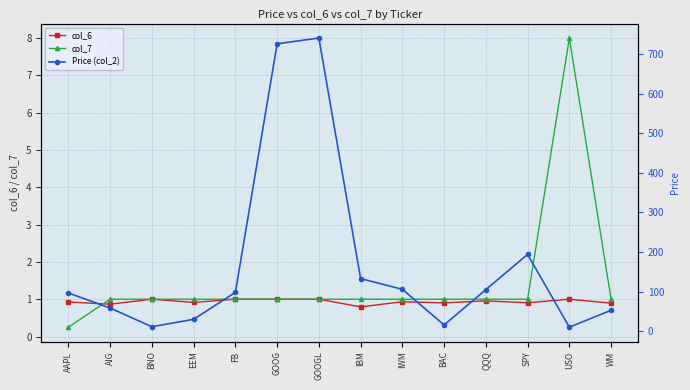

Reading left to right, extract all data points from this chart.

col_6: AAPL=0.9	AIG=0.9	BNO=1.0	EEM=0.9	FB=1.0	GOOG=1.0	GOOGL=1.0	IBM=0.8	IWM=0.9	BAC=0.9	QQQ=1.0	SPY=0.9	USO=1.0	WM=0.9
col_7: AAPL=0.2	AIG=1.0	BNO=1.0	EEM=1.0	FB=1.0	GOOG=1.0	GOOGL=1.0	IBM=1.0	IWM=1.0	BAC=1.0	QQQ=1.0	SPY=1.0	USO=8.0	WM=1.0
Price (col_2): AAPL=96.5	AIG=58.3	BNO=11.1	EEM=29.8	FB=97.9	GOOG=726.4	GOOGL=741.0	IBM=132.8	IWM=105.7	BAC=15.5	QQQ=104.9	SPY=194.0	USO=9.9	WM=52.7